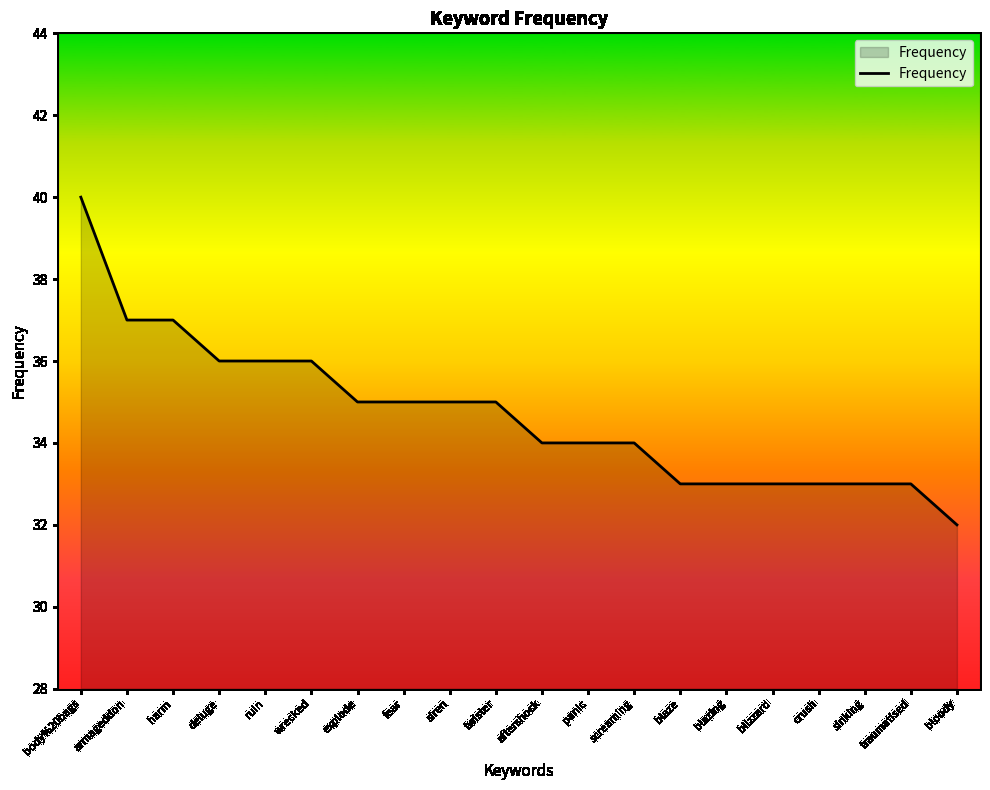

Count the values in the range 33 to 36.

16